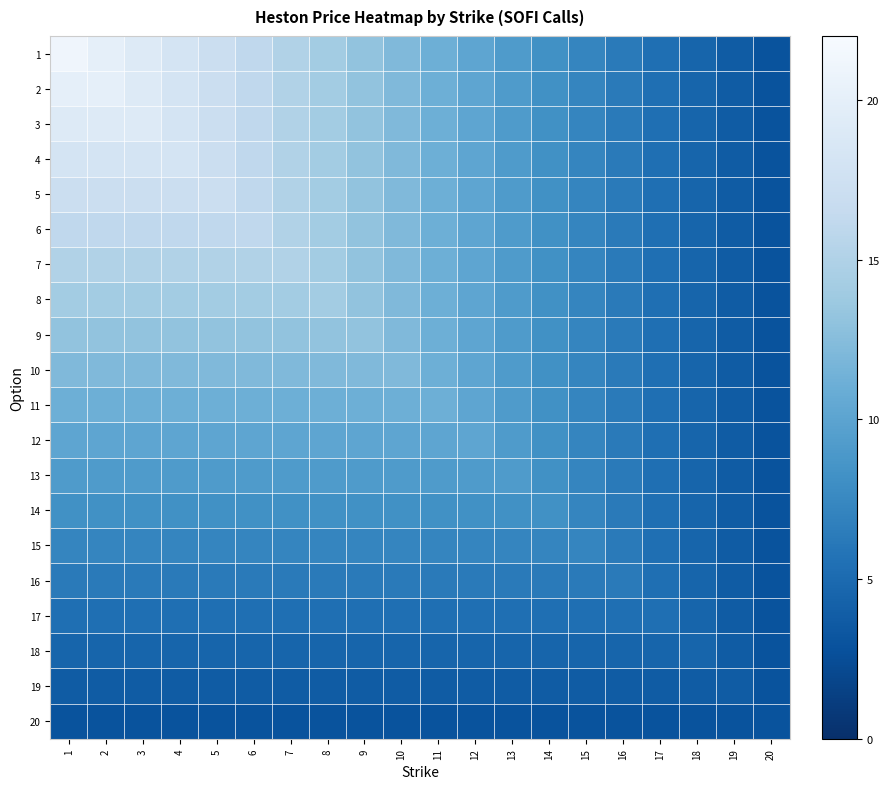

What is the maximum value shown in the chart?

21.1